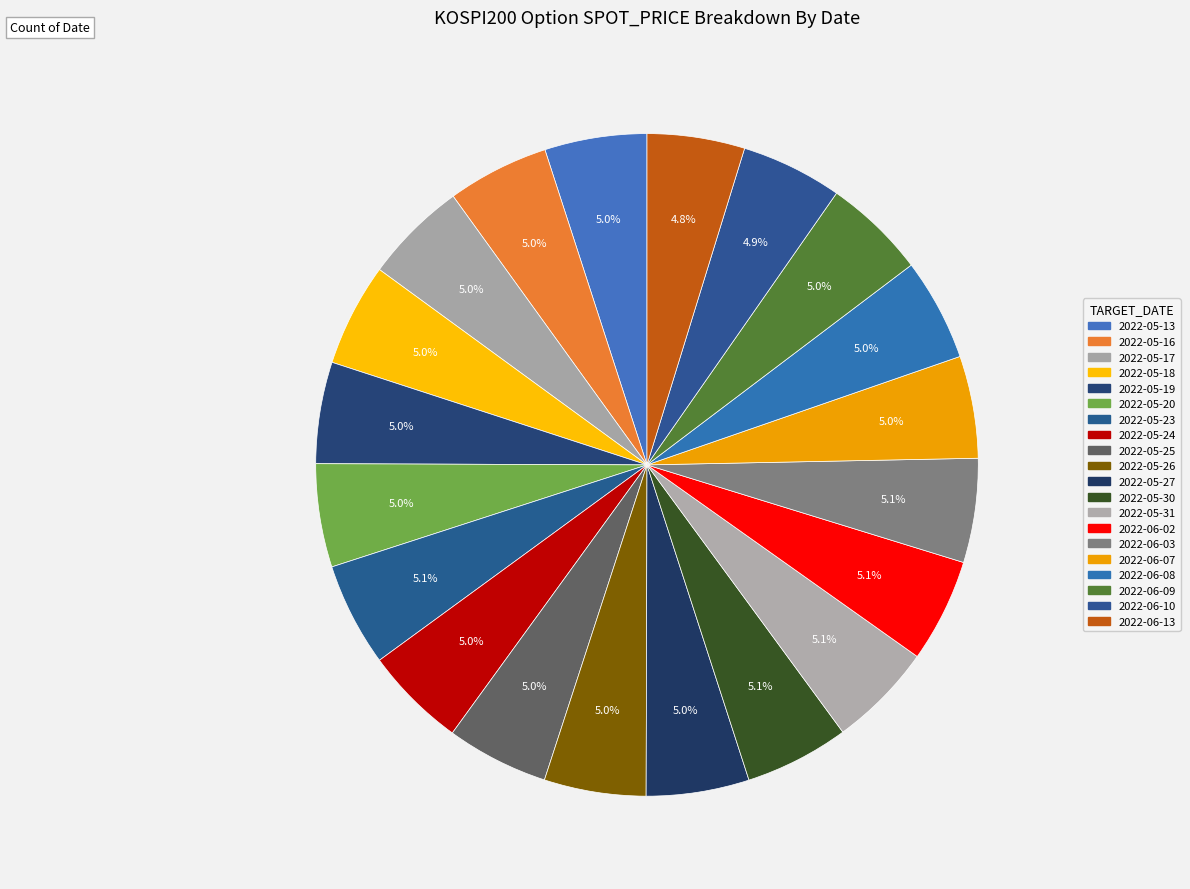

Between 2022-06-02 and 2022-06-13, which is larger?

2022-06-02